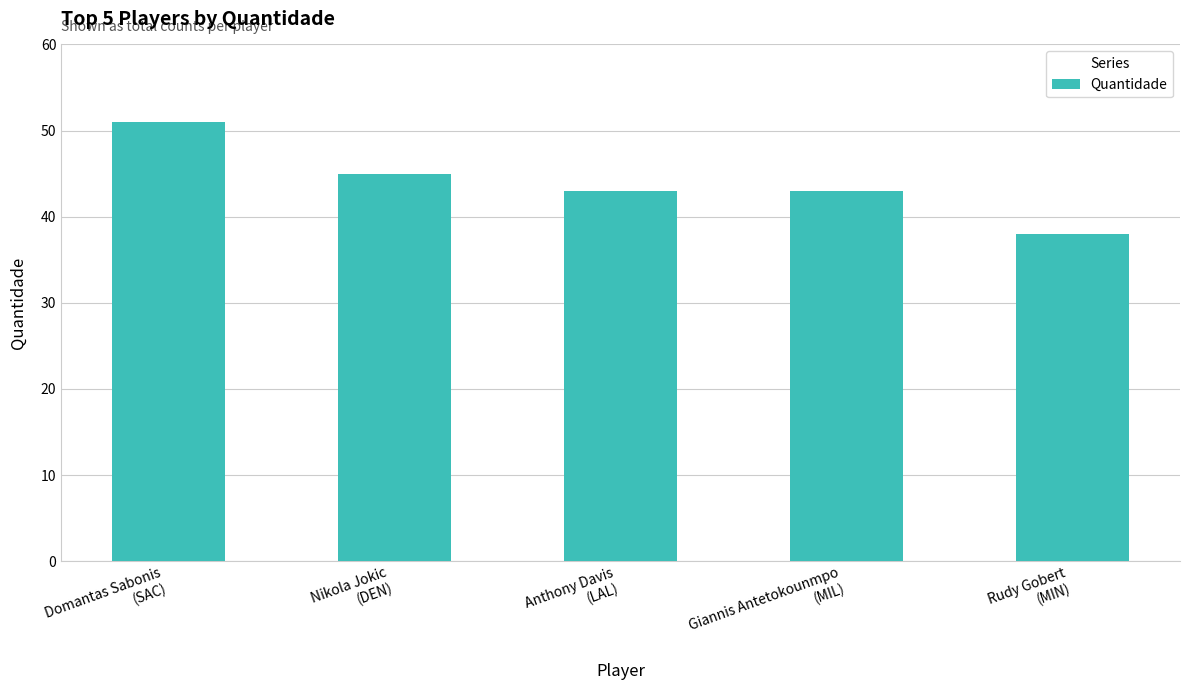

What is the difference between the maximum and minimum values?

13